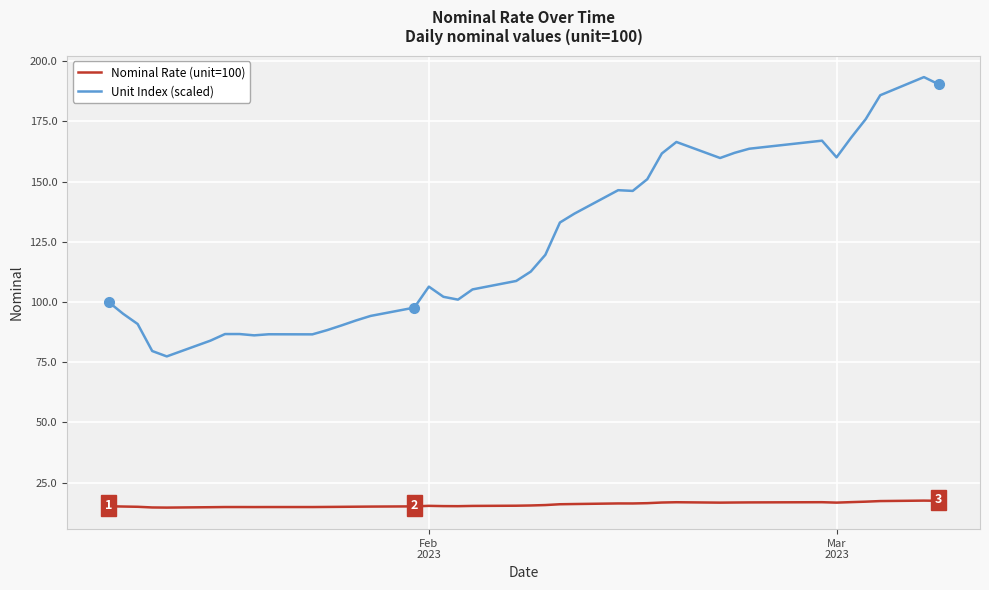

What is the smallest value displayed?

14.6